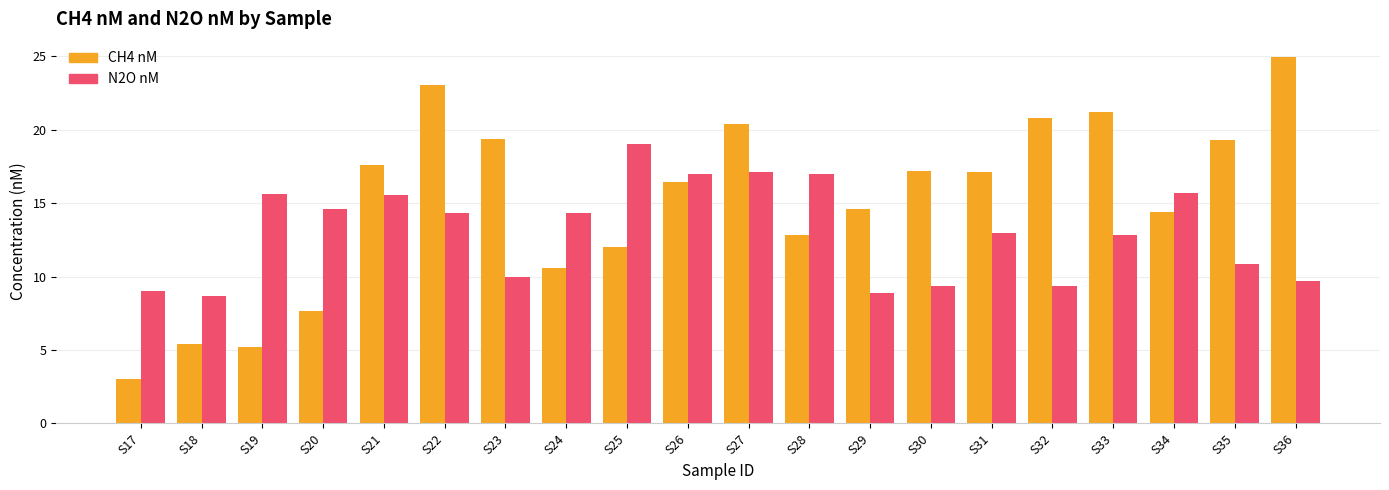

What is the sum of the CH4 nM values at S27 and S29?

35.0